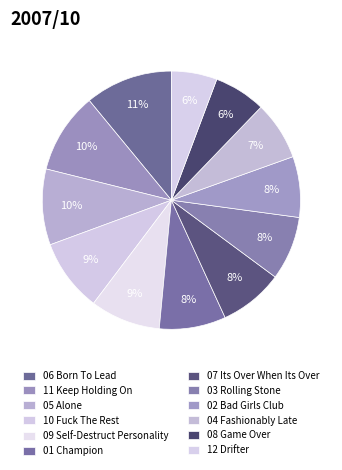

Count the number of slices in the pie.

12